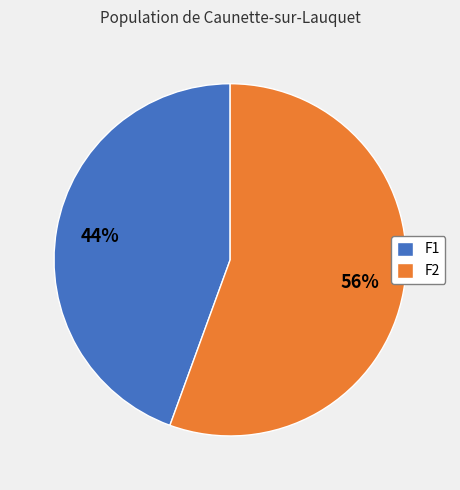

The F1 slice represents 56% of the pie. True or false?

False